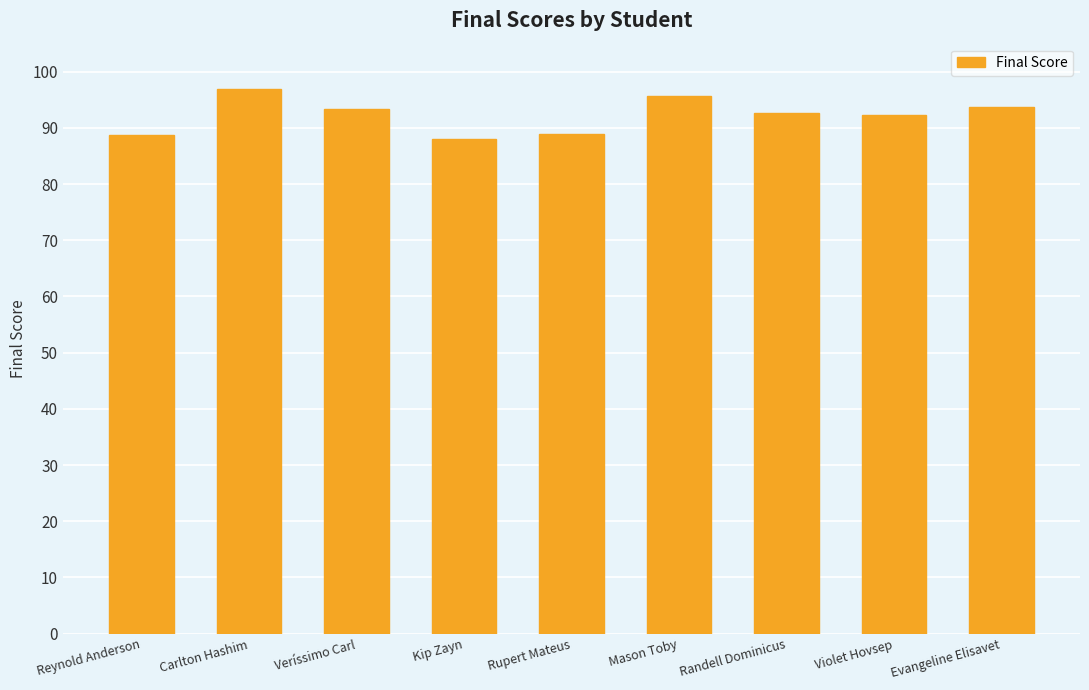

What is the maximum value shown in the chart?

97.0